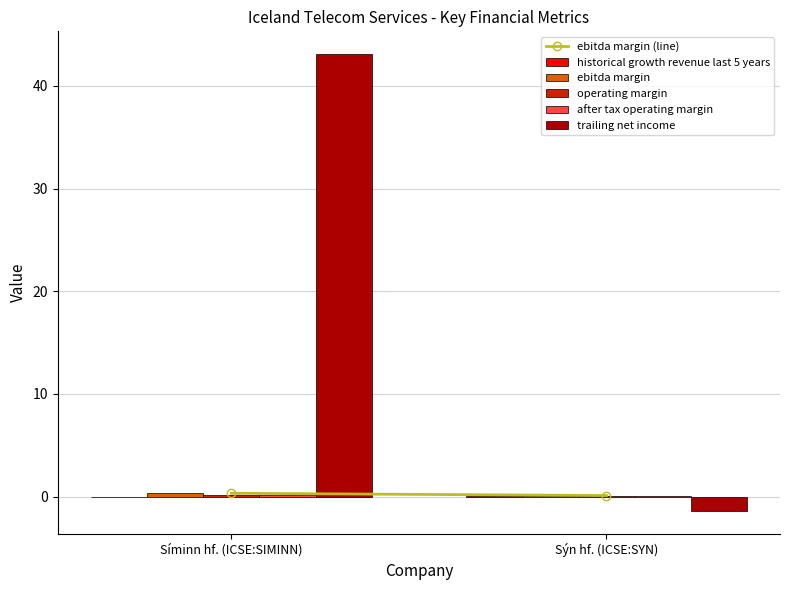

Does the chart contain stacked bars?

No